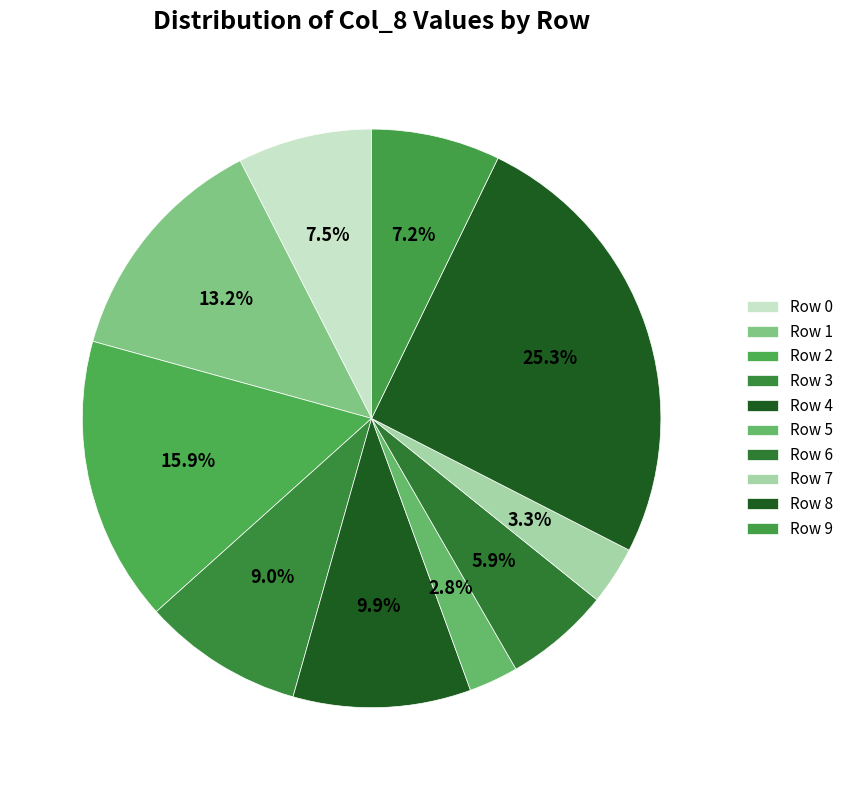

Which category has the smallest portion of the pie?

5